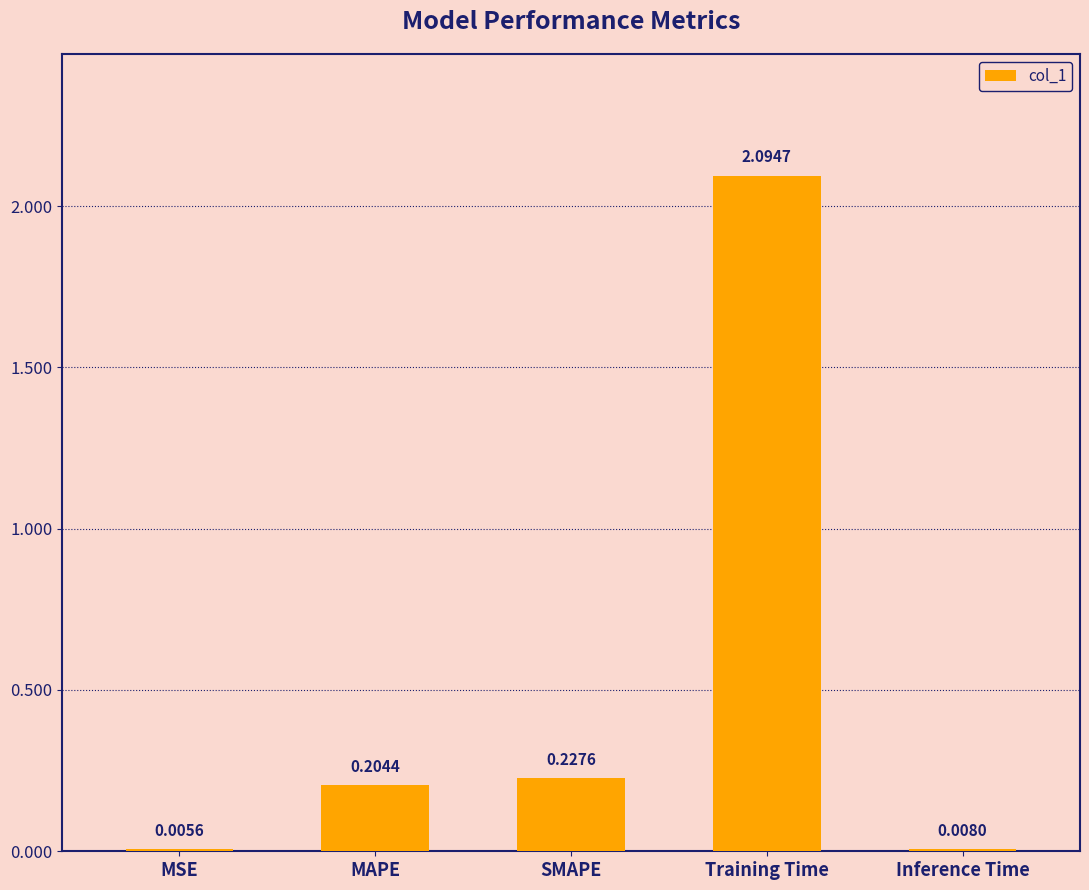

What is the sum of all values?

2.5